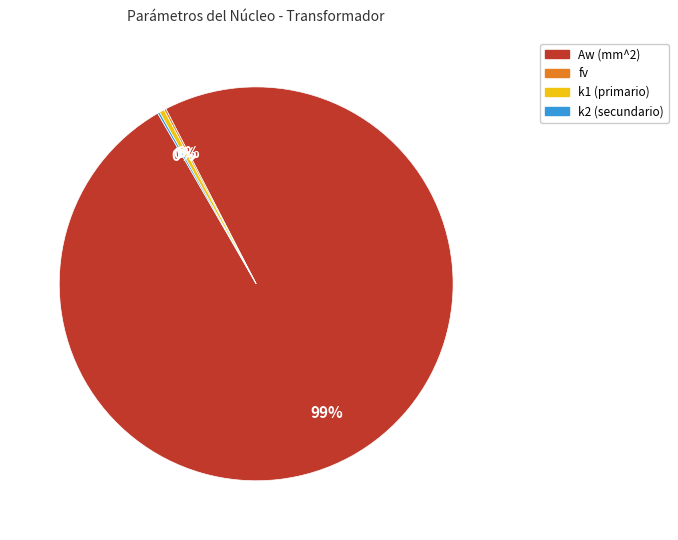

Which slice is the largest?

Aw (mm^2)